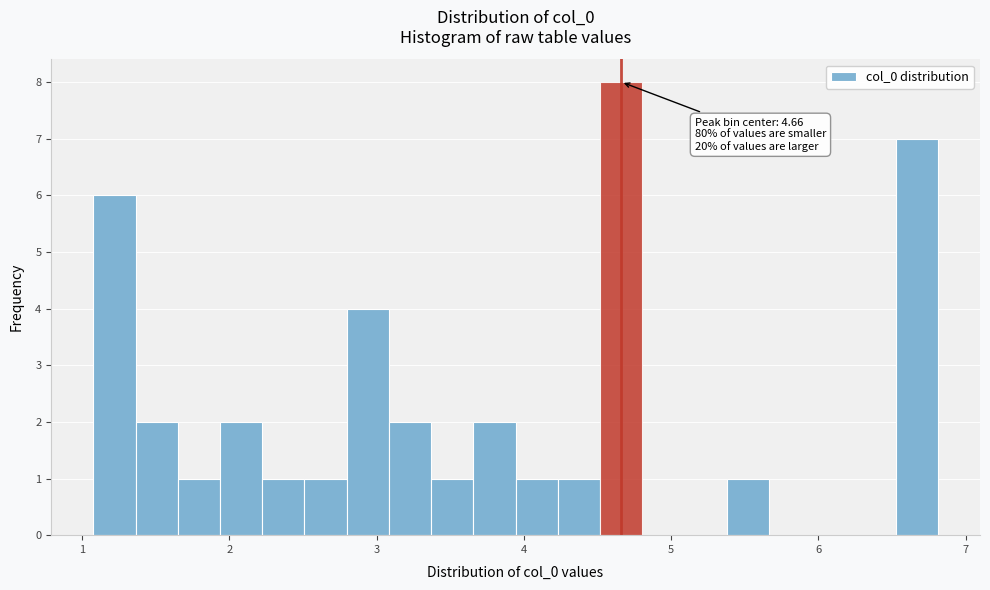

Read against the x-axis, roughly where is the centre of the tallest bar?

4.7